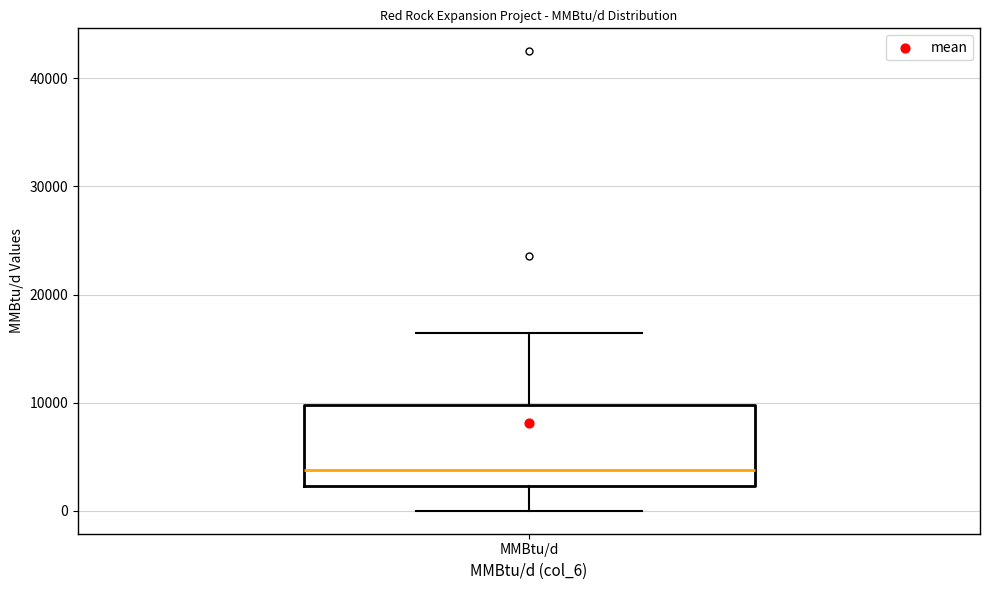

Read this box plot against the y-axis: the position of the median line, the range covered by the box, and the ends of both whiskers. The values are not printed on the chart, so give them approximately, as read against the axis.

median 4000, box 2000 to 10000, whiskers 0 to 16000